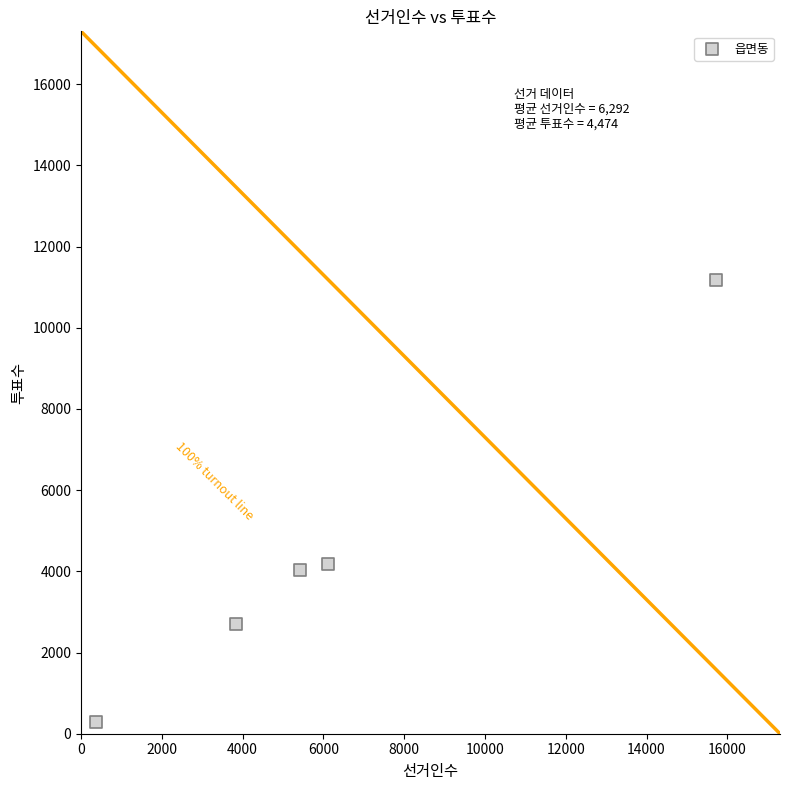

What is the range of Y values (max minus min)?

10896